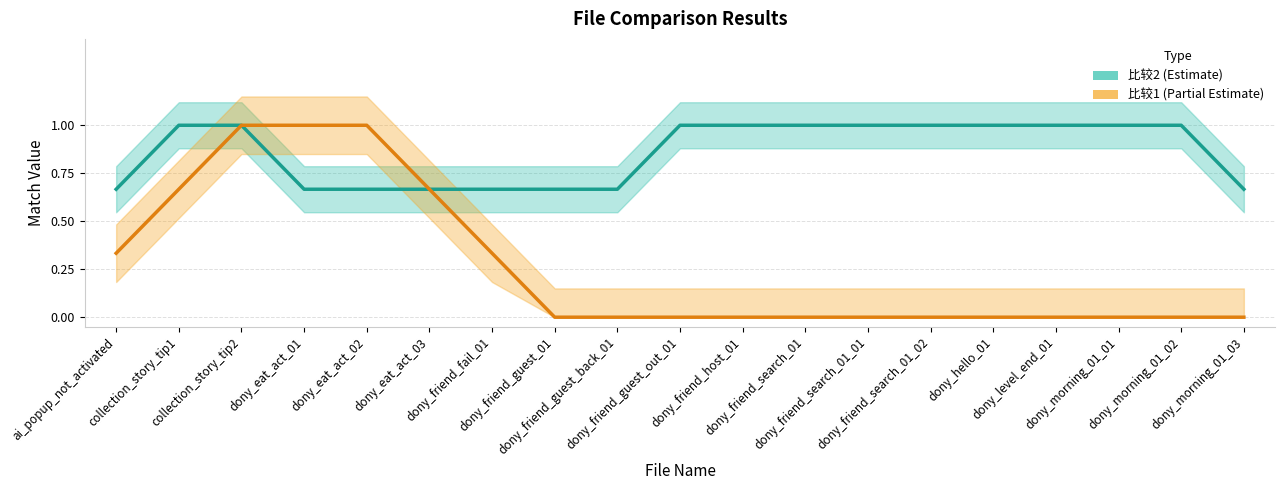

Does the chart have visible grid lines?

Yes